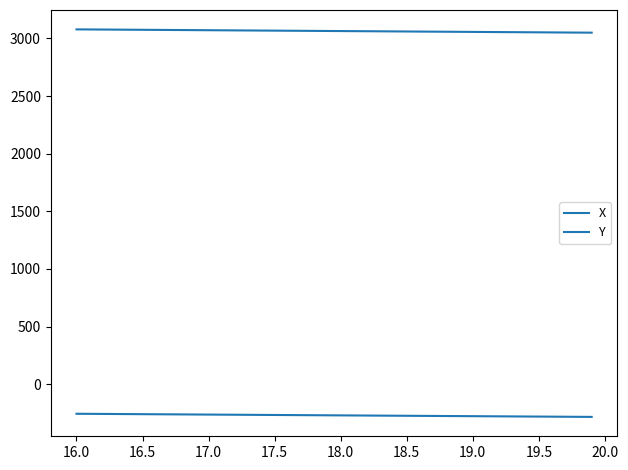

At how many categories does at least one series exceed 2772?

40